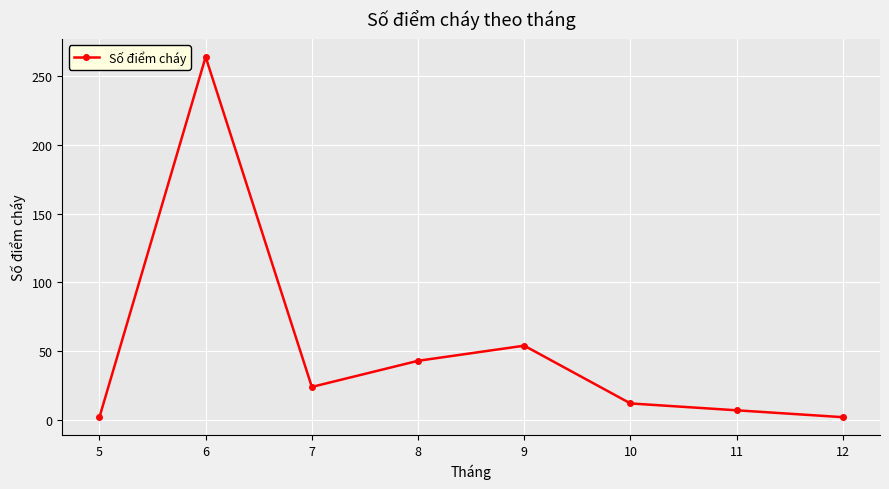

What is the average value?

51